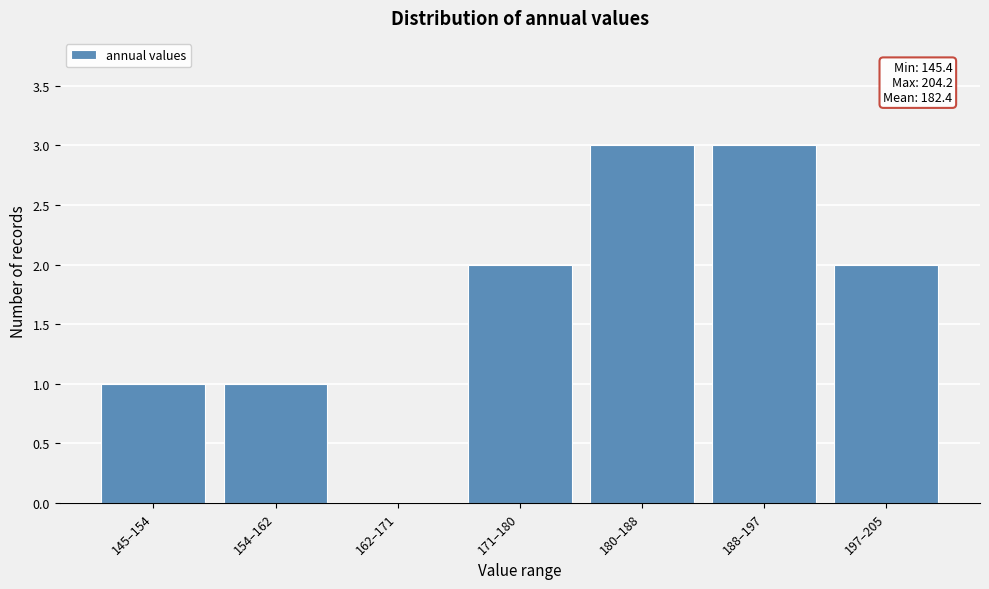

Reading left to right, list all the values displayed in this chart.

145–154=1	154–162=1	162–171=0	171–180=2	180–188=3	188–197=3	197–205=2